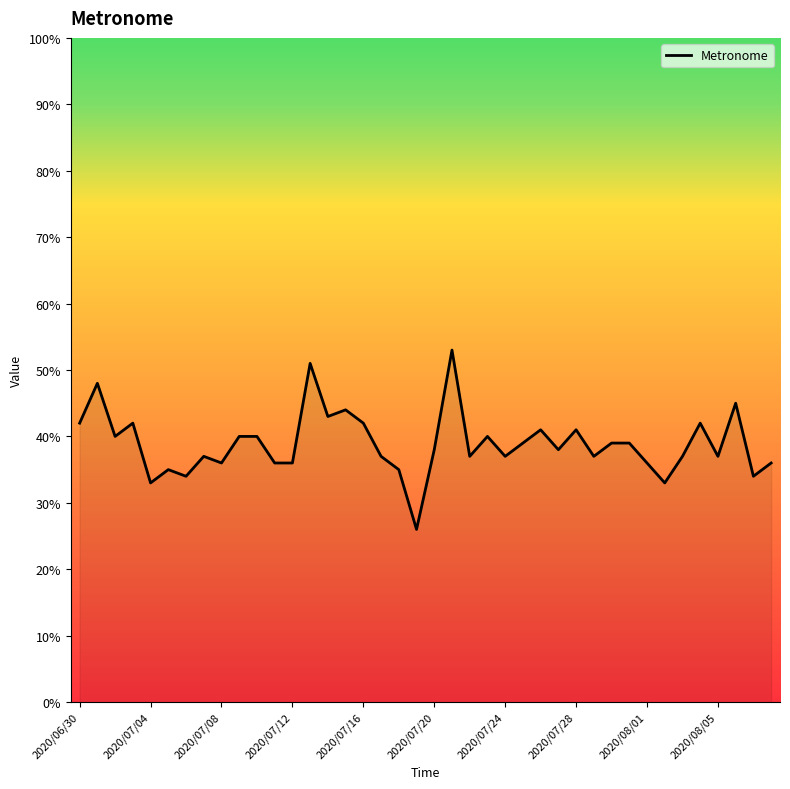

What is the greatest value displayed?

53